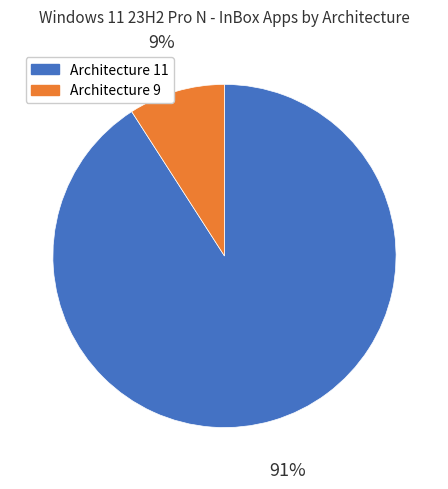

Is Architecture 11 the majority of the pie?

Yes